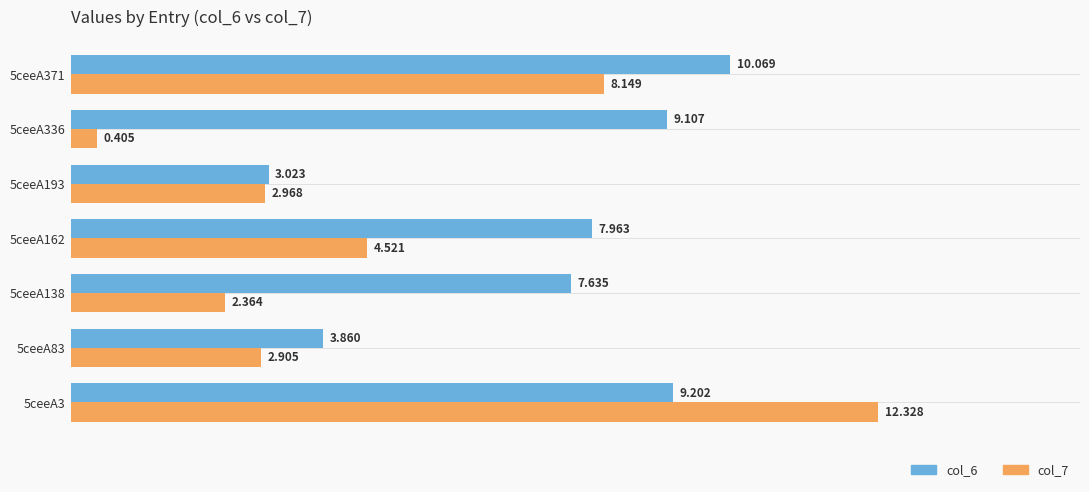

List the labels in order of col_7 value, smallest first.

5ceeA336, 5ceeA138, 5ceeA83, 5ceeA193, 5ceeA162, 5ceeA371, 5ceeA3